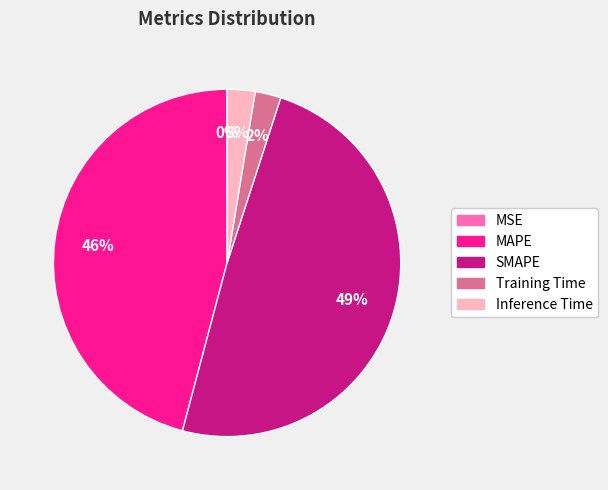

Does MAPE account for over 50% of the chart?

No